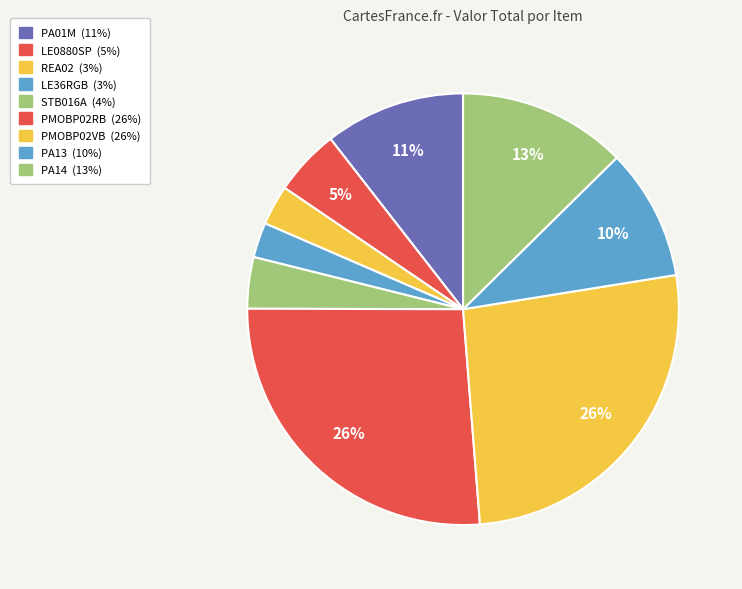

What is the change in value from REA02 to PA14?

+2678.5